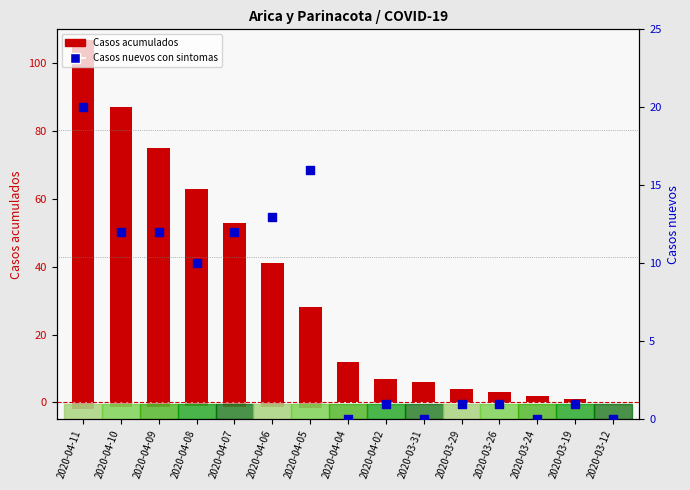

Which series has the widest spread of Y values?

Casos acumulados